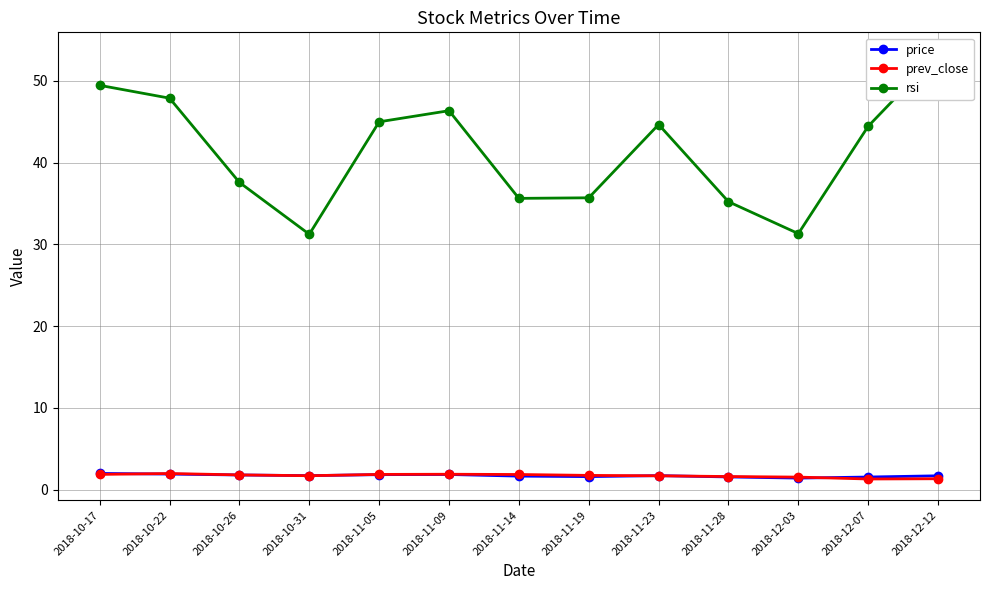

True or false: rsi and prev_close cross at least once.

False